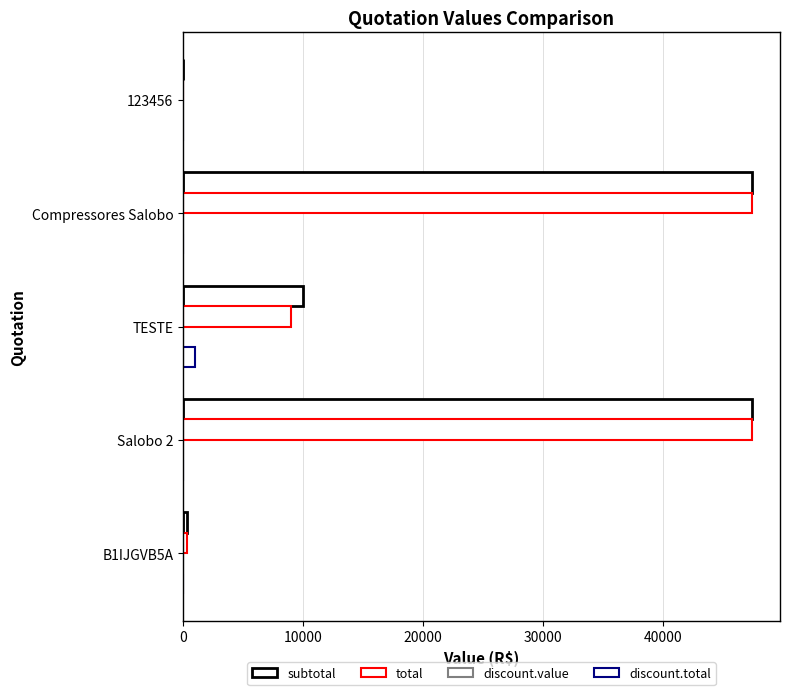

How many categories are shown in the chart?

5